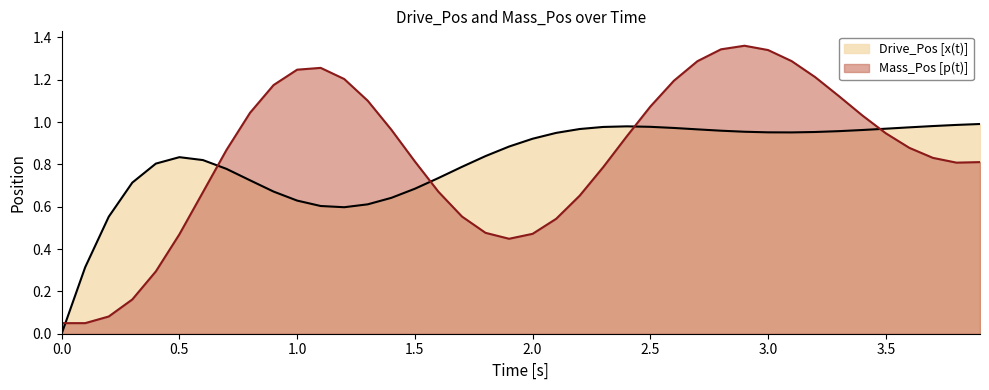

At how many categories does at least one series exceed 0?

40